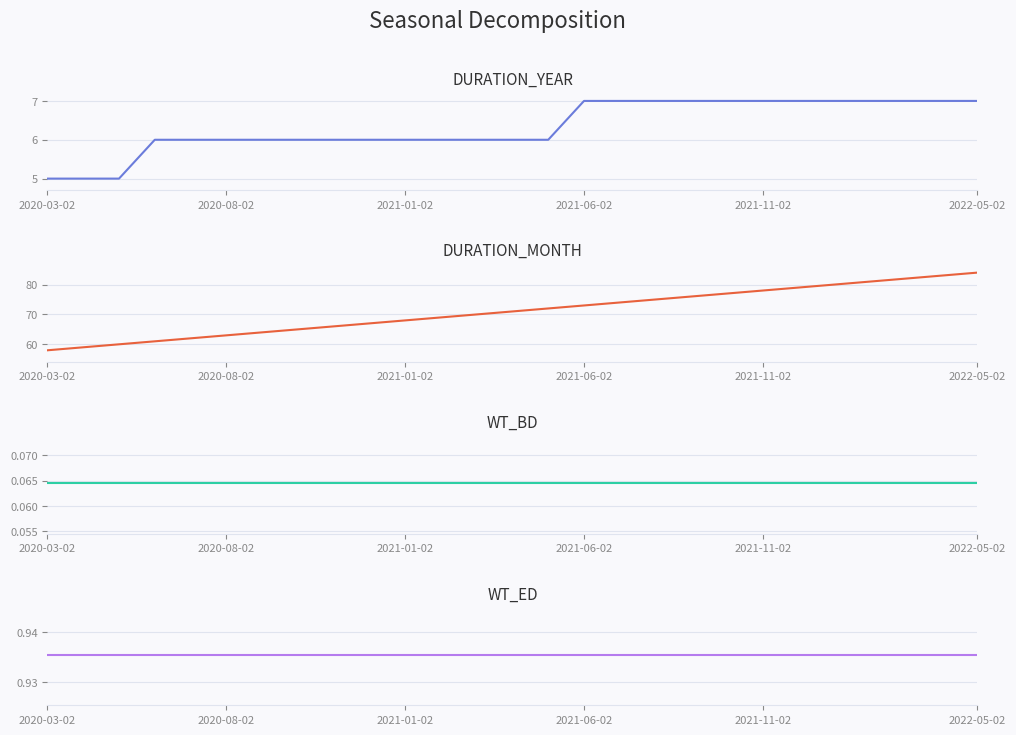

What is the average value of the DURATION_YEAR series?

6.3